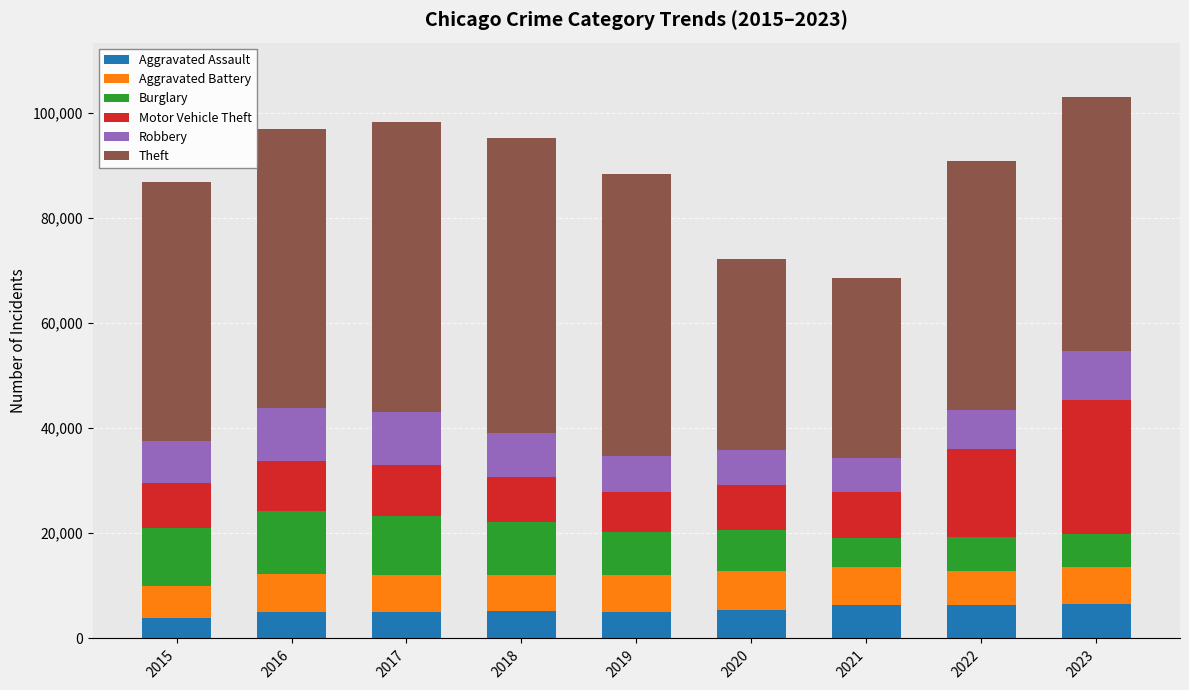

What is the maximum value for Aggravated Assault?

6628